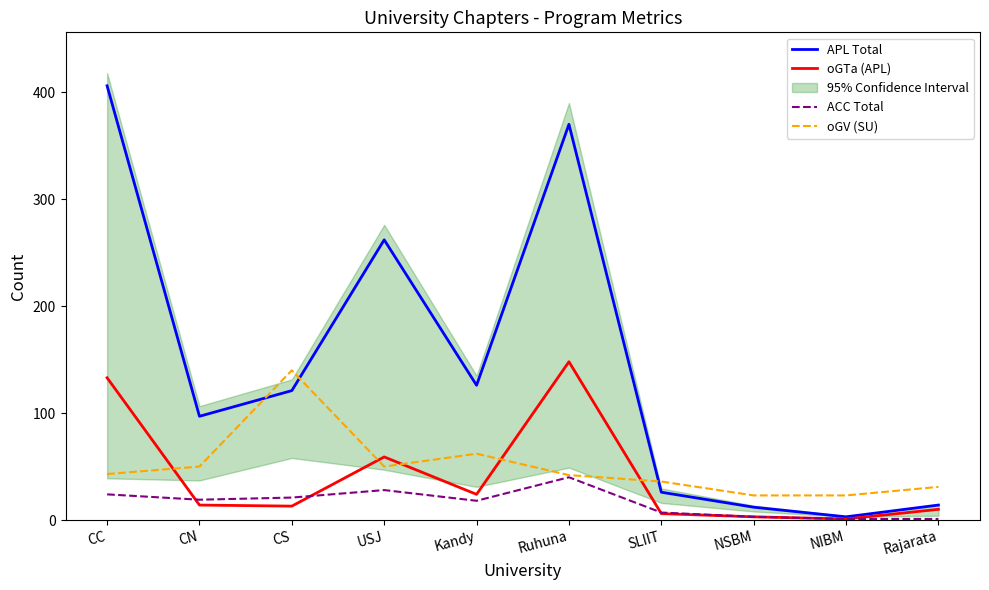

How many times do APL Total and oGV (SU) cross each other?

3